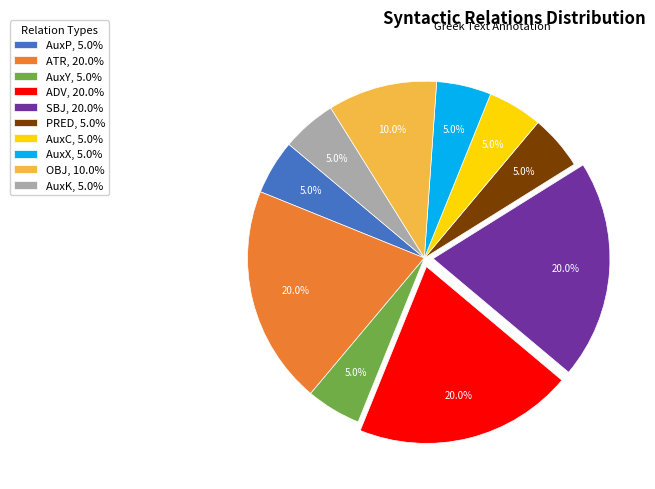

Is it true that ATR is 29% of the pie?

False